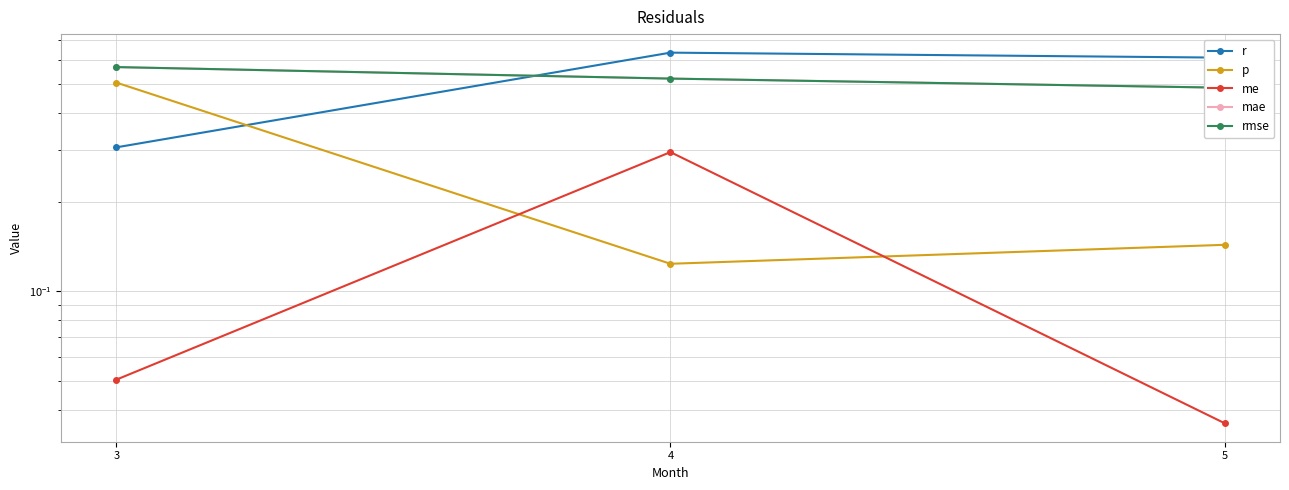

Which has a higher value, 3 or 4?

4